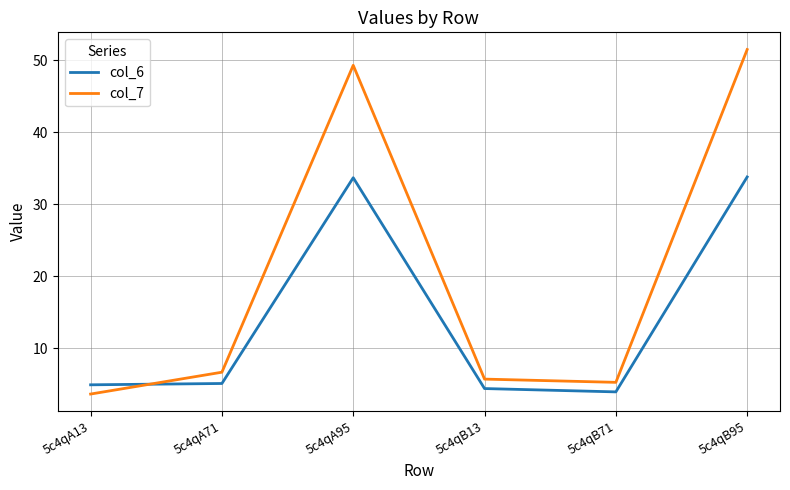

List the series in order of their peak value, highest first.

col_7, col_6